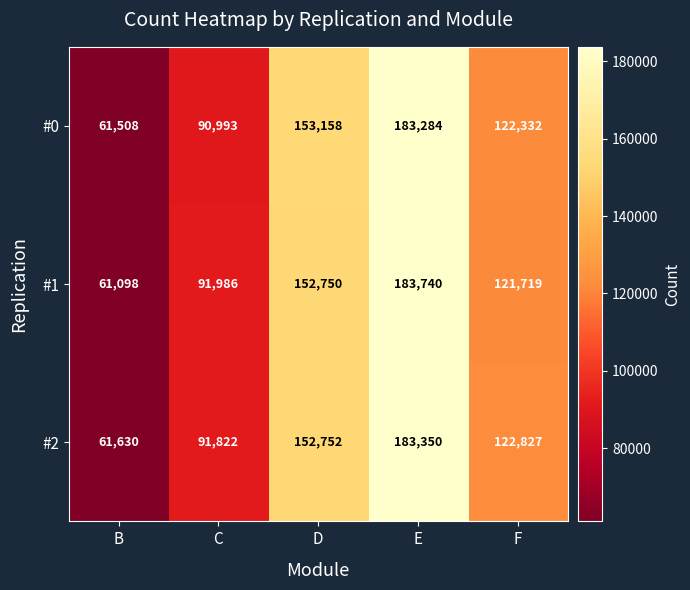

How many series are shown in this chart?

3